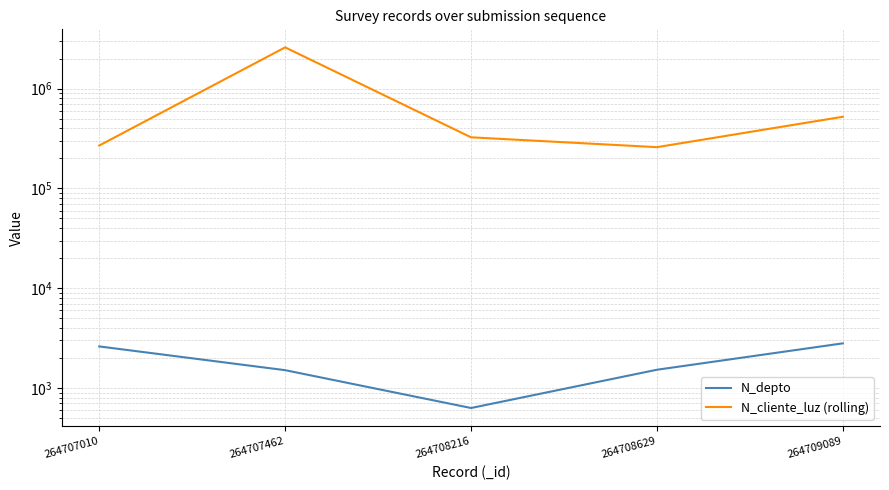

True or false: N_depto and N_cliente_luz (rolling) intersect in this chart.

False